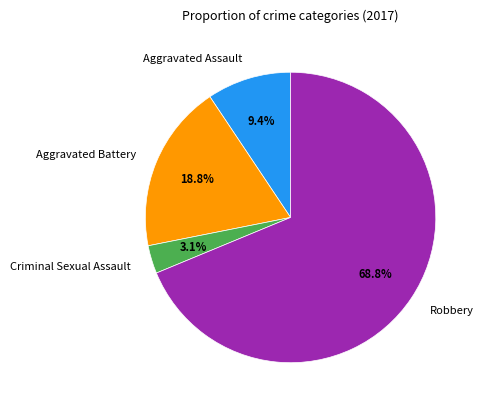

Combined, do Aggravated Battery and Criminal Sexual Assault account for over 50%?

No